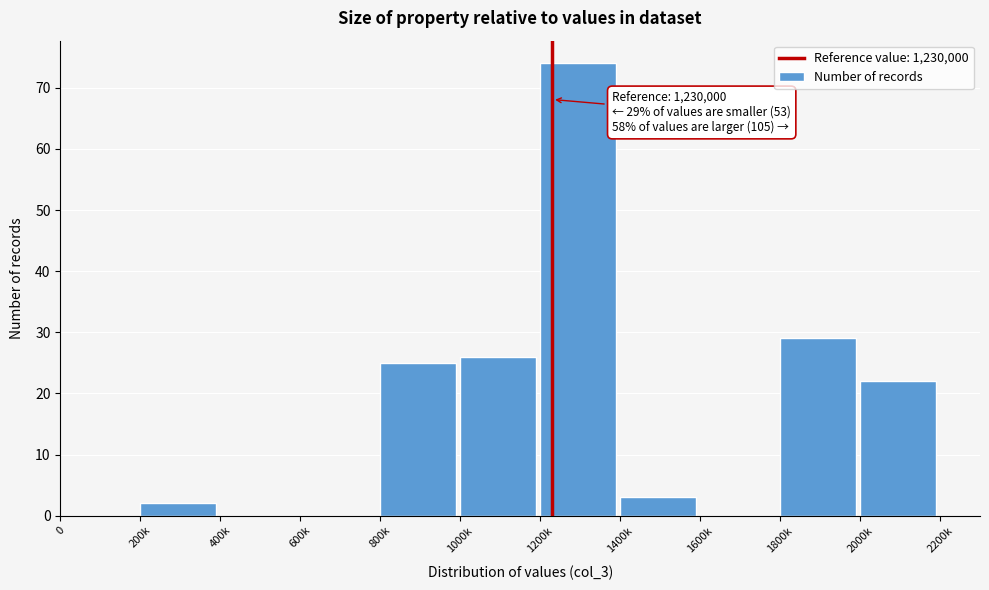

Reading left to right, transcribe all the data shown in this chart.

0=0	200k=2	400k=0	600k=0	800k=25	1000k=26	1200k=74	1400k=3	1600k=0	1800k=29	2000k=22